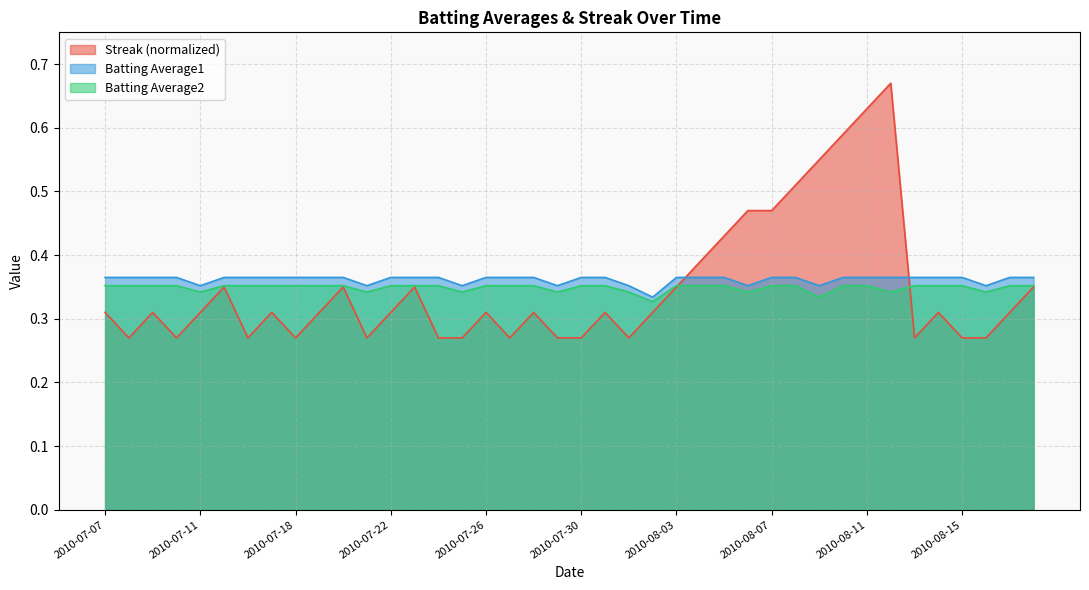

Reading left to right, transcribe all the data shown in this chart.

Streak: 0.3	0.3	0.3	0.3	0.3	0.4	0.3	0.3	0.3	0.3	0.4	0.3	0.3	0.4	0.3	0.3	0.3	0.3	0.3	0.3	0.3	0.3	0.3	0.3	0.4	0.4	0.4	0.5	0.5	0.5	0.6	0.6	0.6	0.7	0.3	0.3	0.3	0.3	0.3	0.4
Batting Average1: 0.4	0.4	0.4	0.4	0.4	0.4	0.4	0.4	0.4	0.4	0.4	0.4	0.4	0.4	0.4	0.4	0.4	0.4	0.4	0.4	0.4	0.4	0.4	0.3	0.4	0.4	0.4	0.4	0.4	0.4	0.4	0.4	0.4	0.4	0.4	0.4	0.4	0.4	0.4	0.4
Batting Average2: 0.4	0.4	0.4	0.4	0.3	0.4	0.4	0.4	0.4	0.4	0.4	0.3	0.4	0.4	0.4	0.3	0.4	0.4	0.4	0.3	0.4	0.4	0.3	0.3	0.4	0.4	0.4	0.3	0.4	0.4	0.3	0.4	0.4	0.3	0.4	0.4	0.4	0.3	0.4	0.4